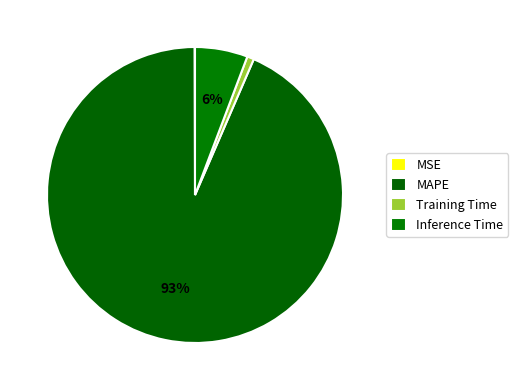

How many slices are in this pie chart?

4